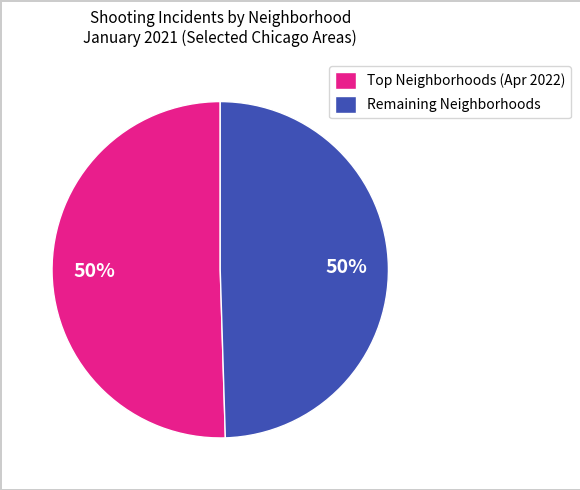

To the nearest percent, what is the average slice percentage?

50%